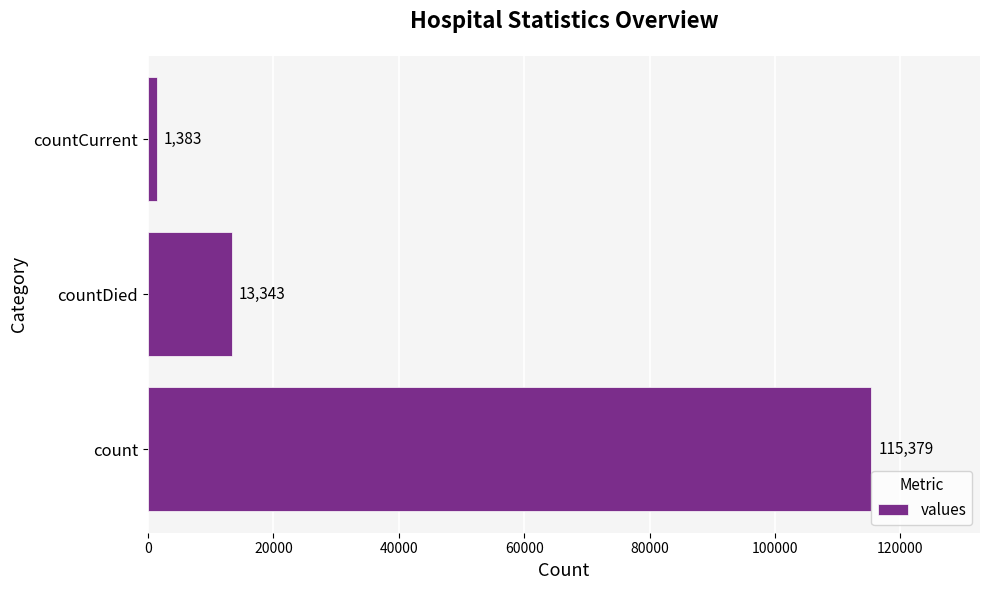

What is the change in value from count to countCurrent?

-113996